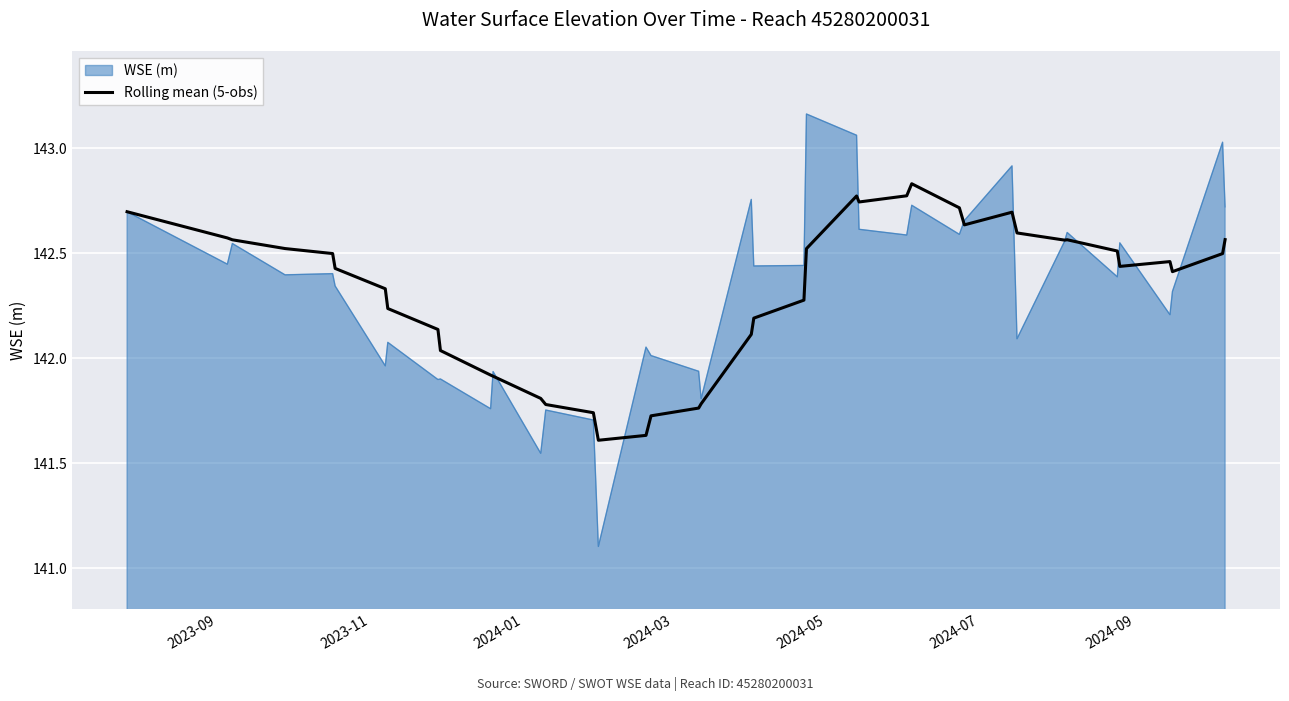

Rank the series by their maximum value, from lowest to highest.

Rolling mean (5-obs), WSE (m)